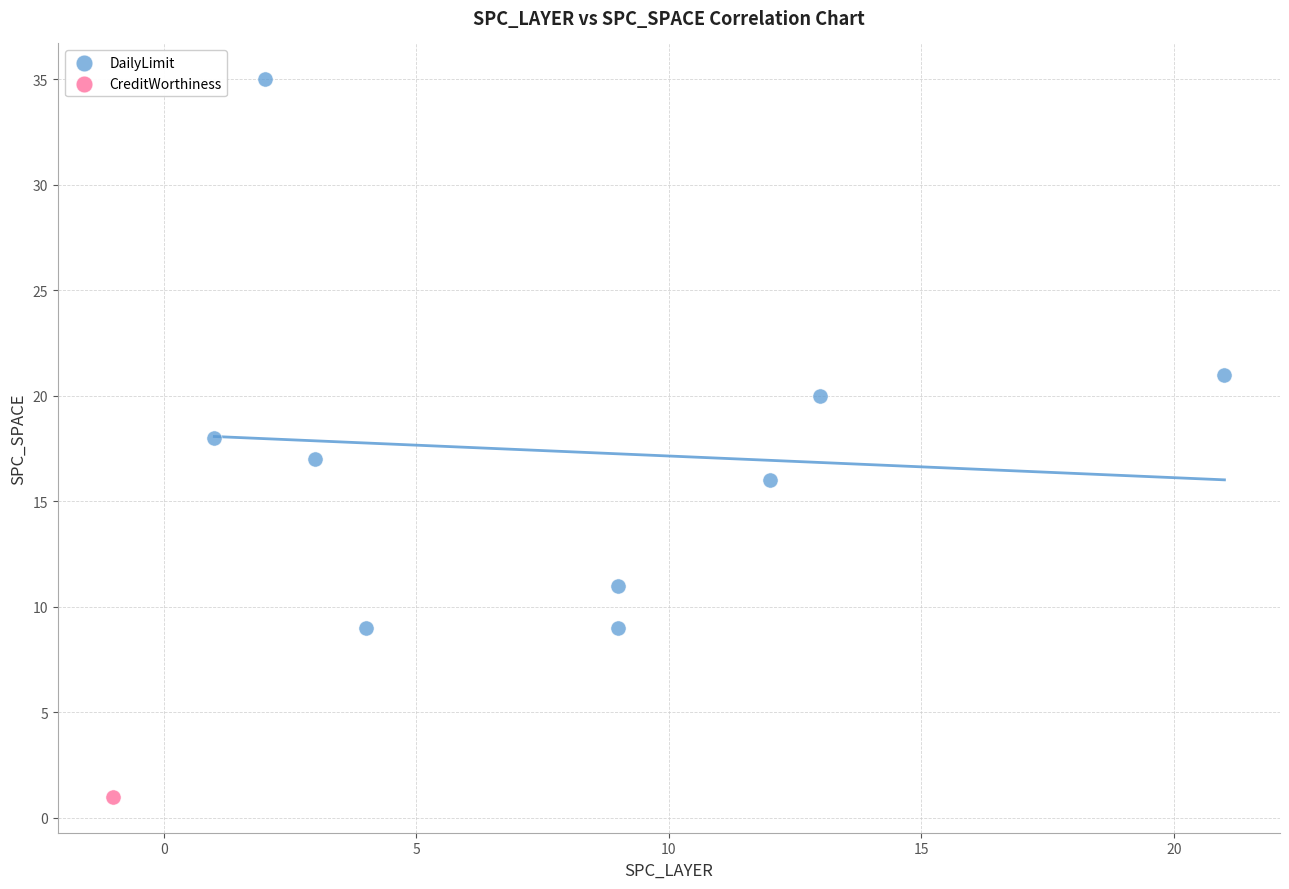

What are all the series names shown in the legend?

DailyLimit, CreditWorthiness